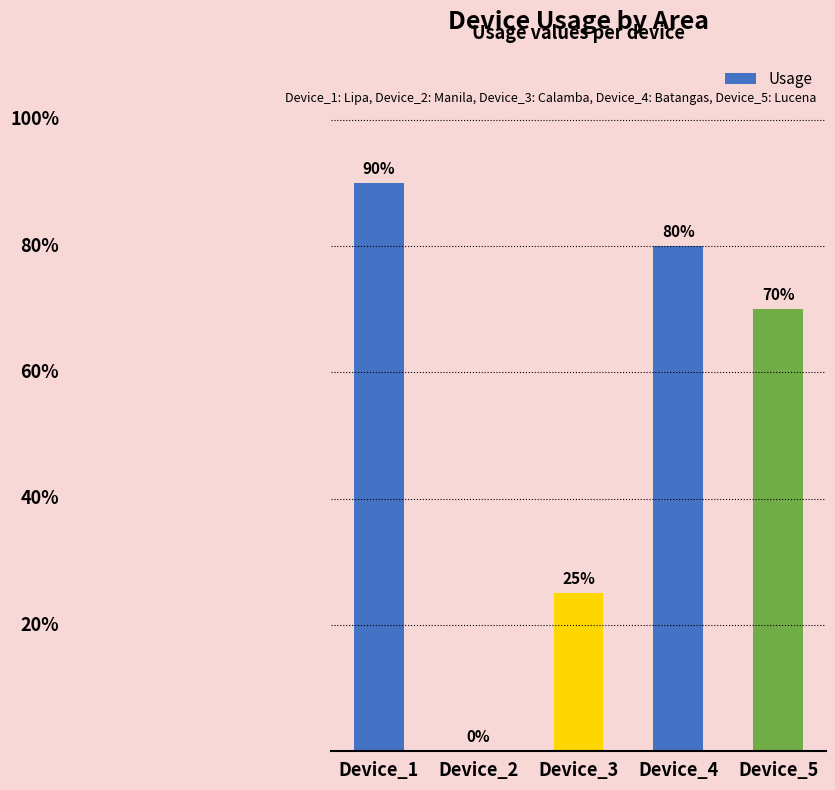

Where does the data first go above 70?

Device_1